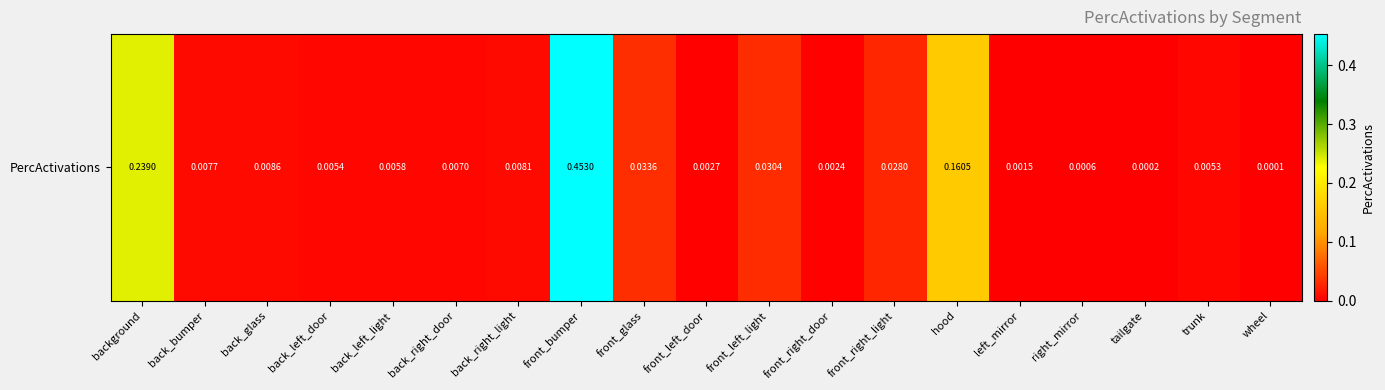

What is the average value?

0.1